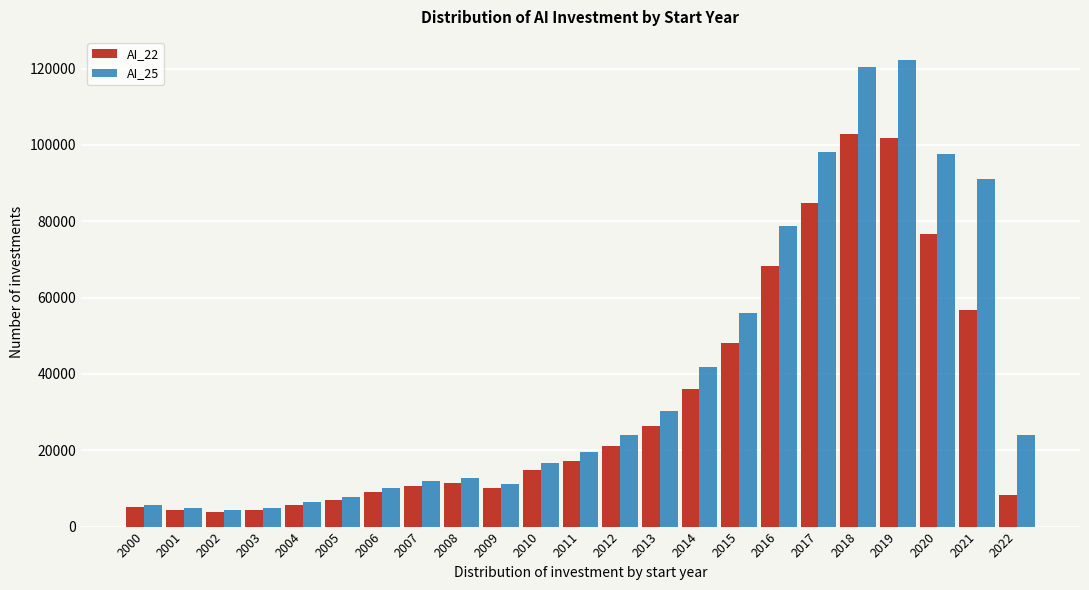

What is the average value of the AI_25 series?

39138